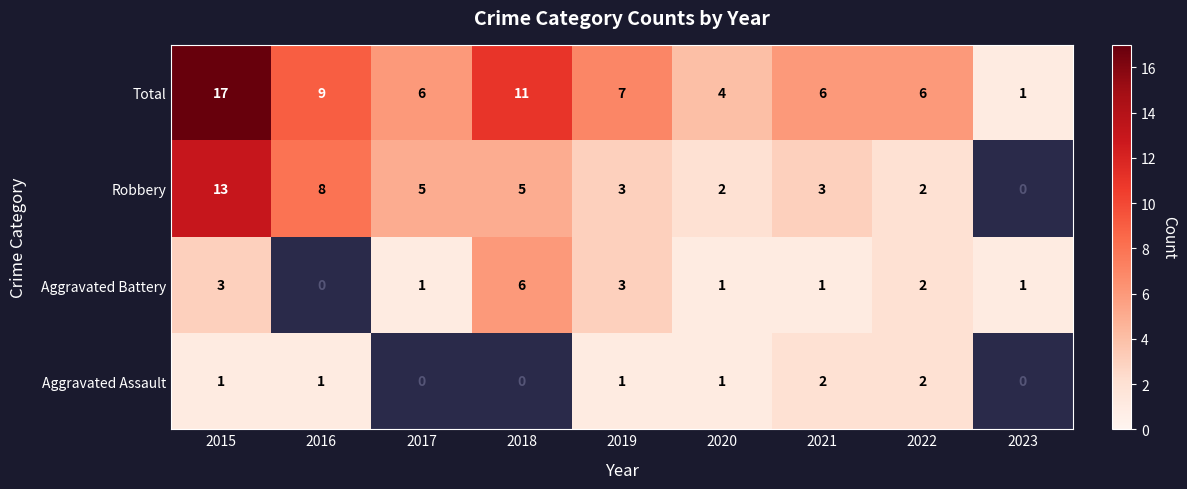

What is the sum of the Total values at 2018 and 2023?

12